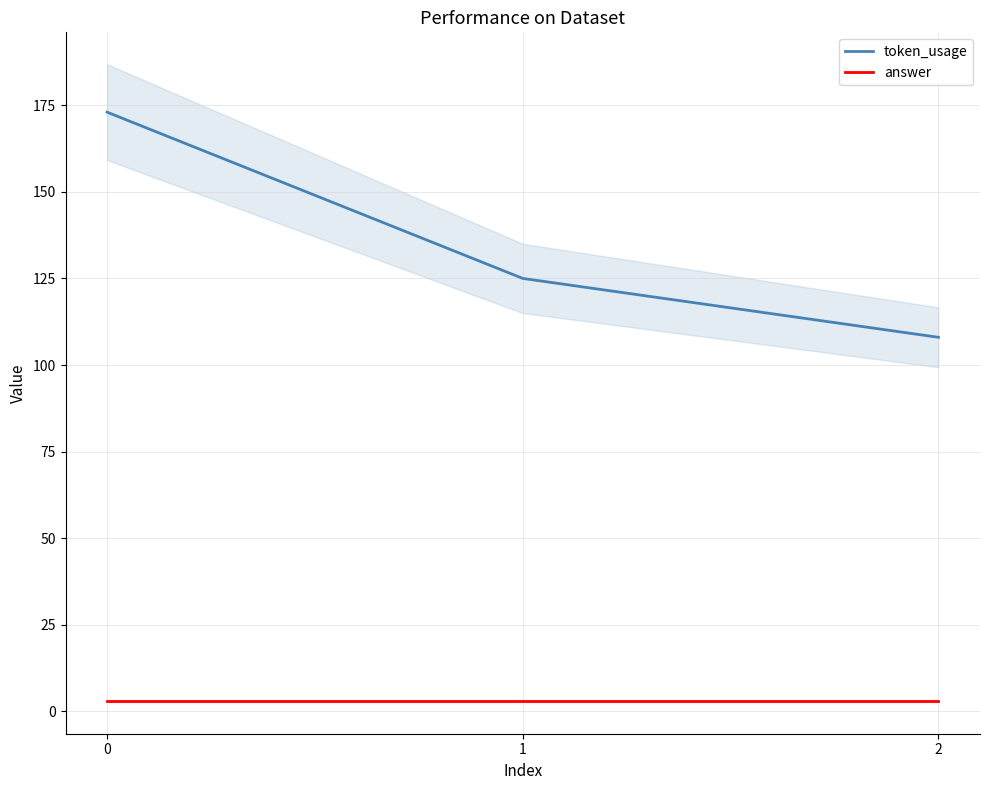

List the series in order of their peak value, lowest first.

answer, token_usage